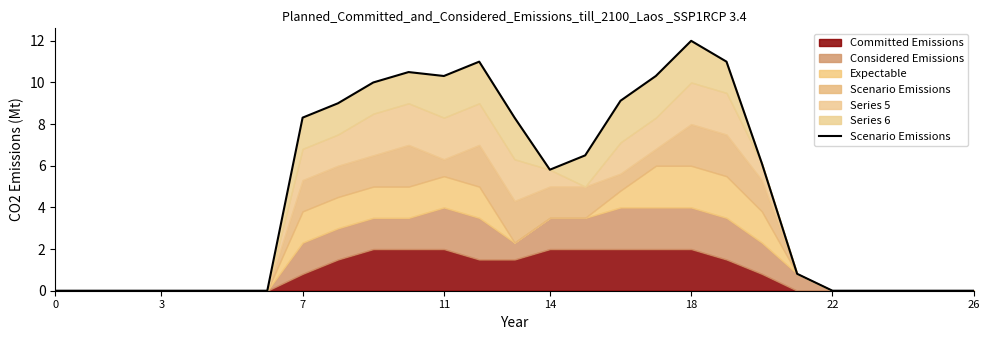

Reading left to right, what are all the values shown in this chart?

0.0	0.0	0.0	0.0	0.0	0.0	0.0	8.3	9.0	10.0	10.5	10.3	11.0	8.3	5.8	6.5	9.1	10.3	12.0	11.0	6.1	0.8	0.0	0.0	0.0	0.0	0.0